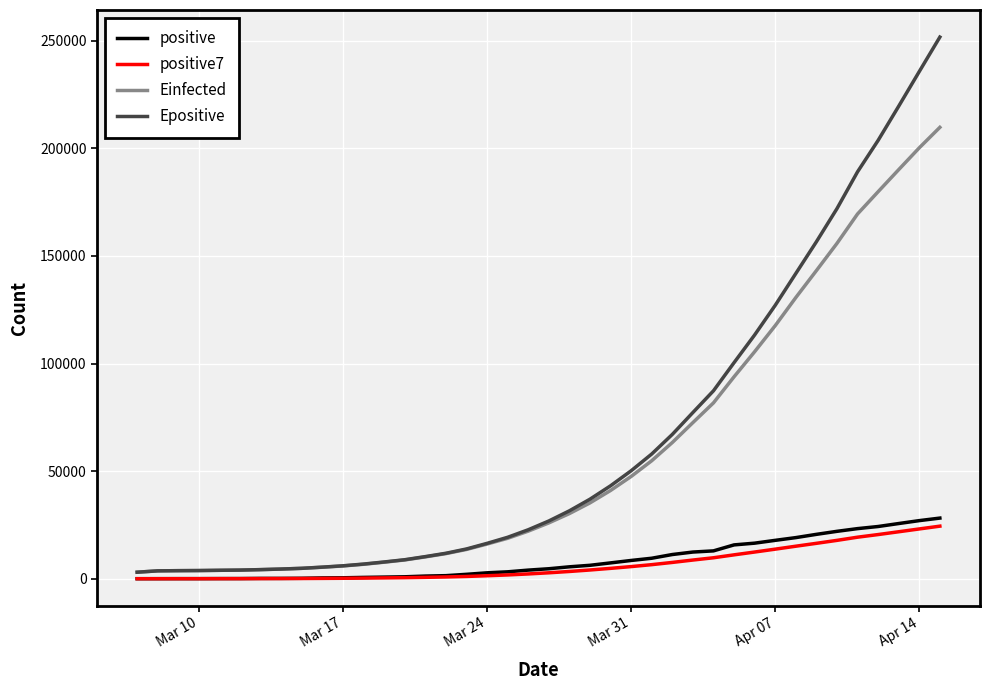

What are all the series names shown in the legend?

positive, positive7, Einfected, Epositive